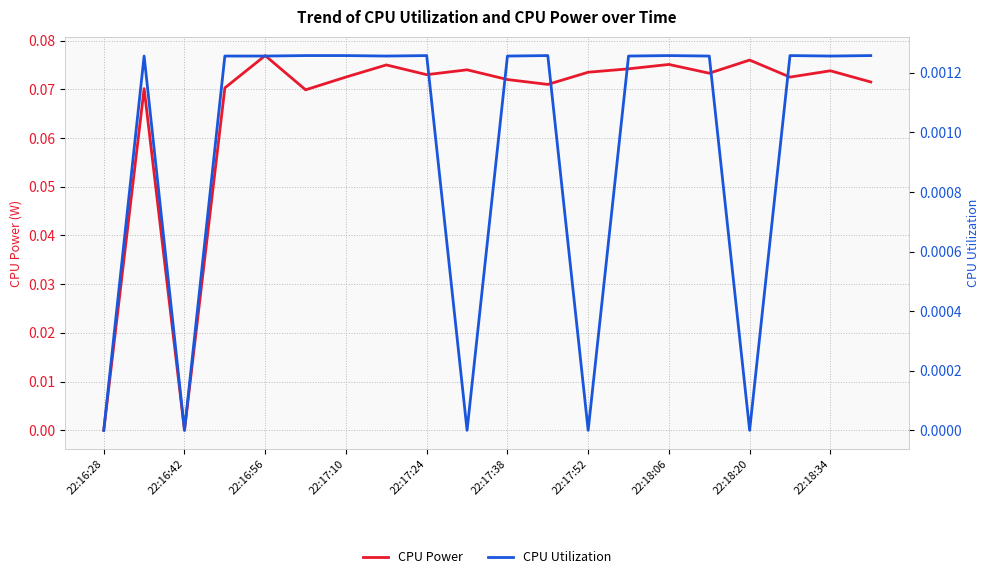

True or false: CPU Power and CPU Utilization cross at least once.

False